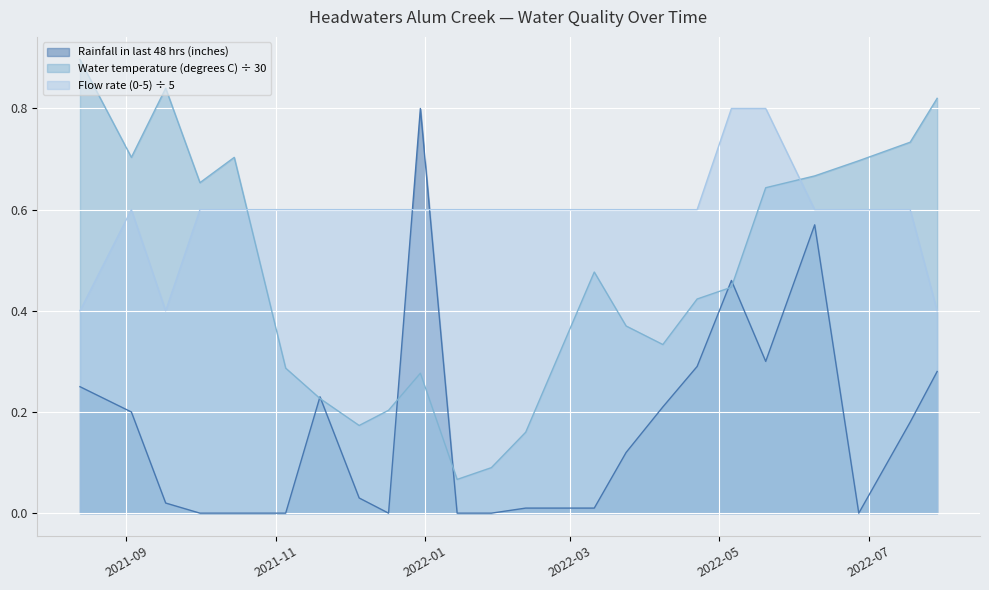

How many intersections are there between Rainfall in last 48 hrs (inches) and Water temperature (degrees C)?

6